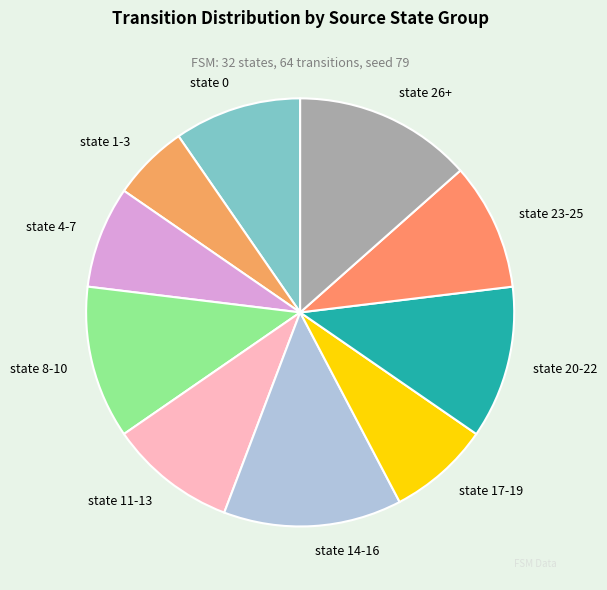

True or false: state 8-10 accounts for 20% of the total.

False